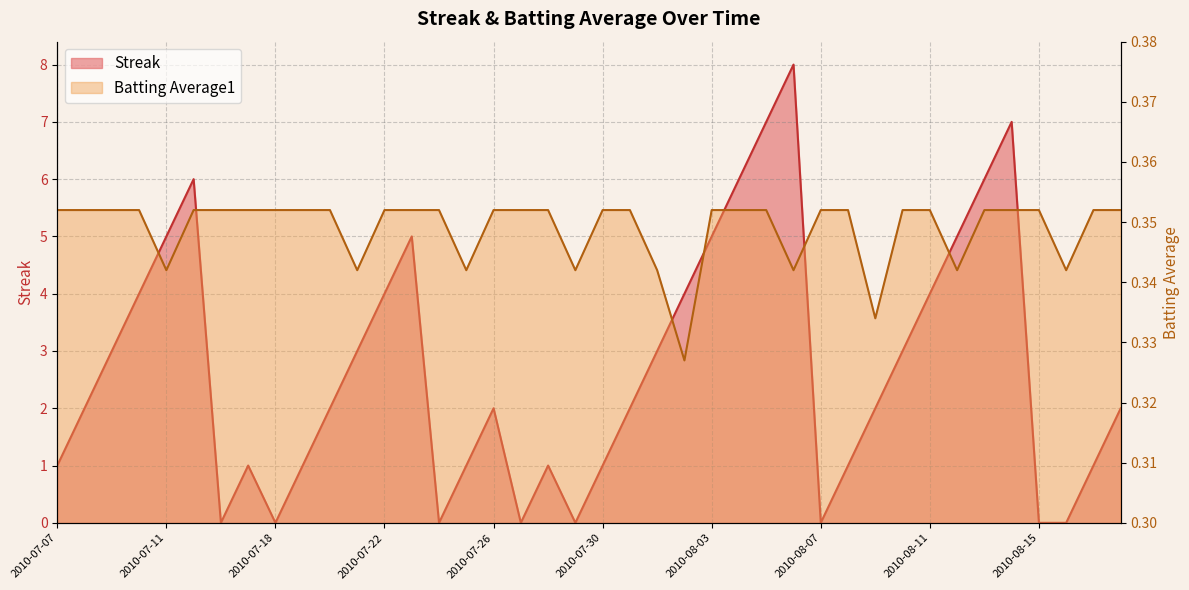

At which category is the sum across all series the highest?

2010-08-06